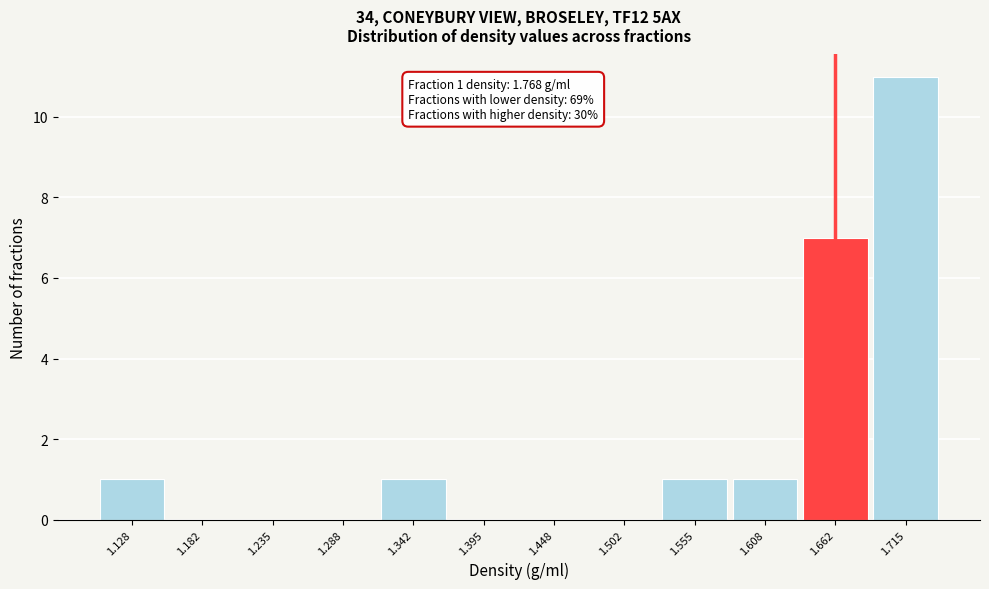

Reading right to left, extract all data points from this chart.

1.715=11	1.662=7	1.608=1	1.555=1	1.502=0	1.448=0	1.395=0	1.342=1	1.288=0	1.235=0	1.182=0	1.128=1